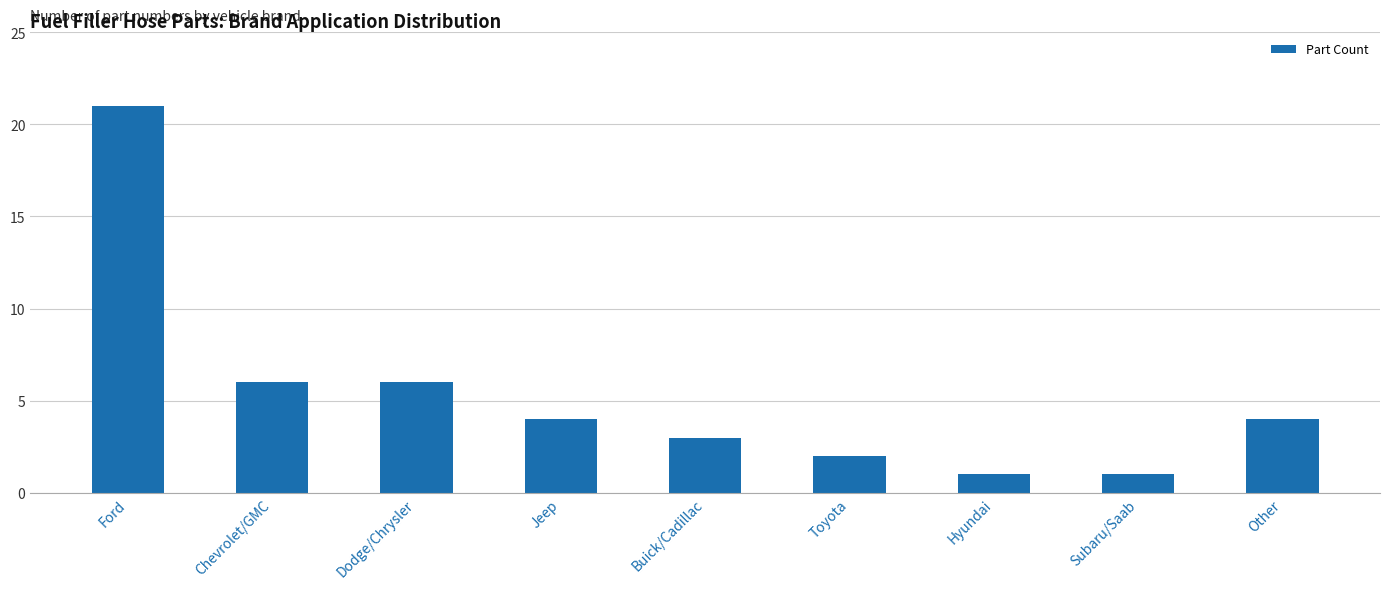

Which category has the highest value across all series?

Ford